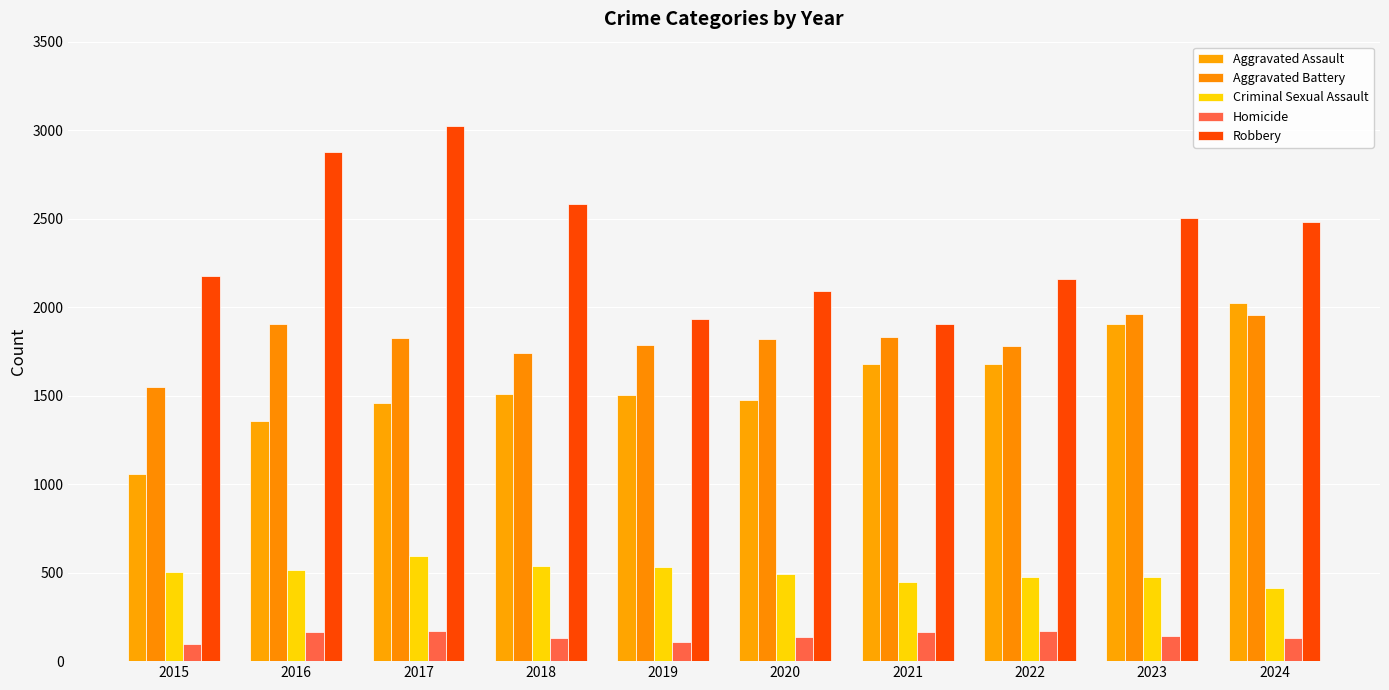

What is the smallest value displayed?

99